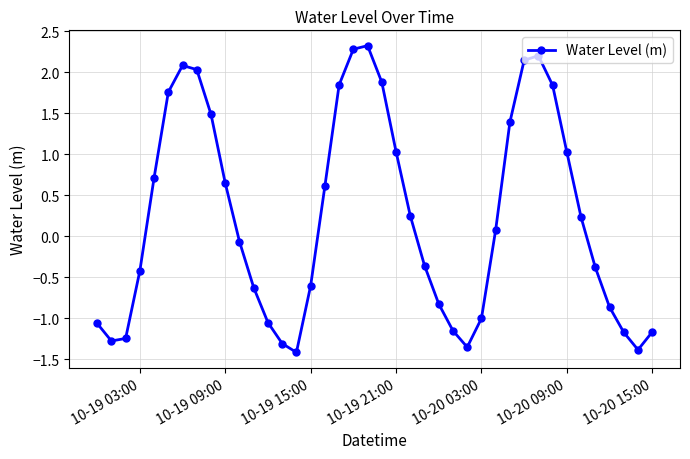

What is the difference between the maximum and second lowest values?

3.7